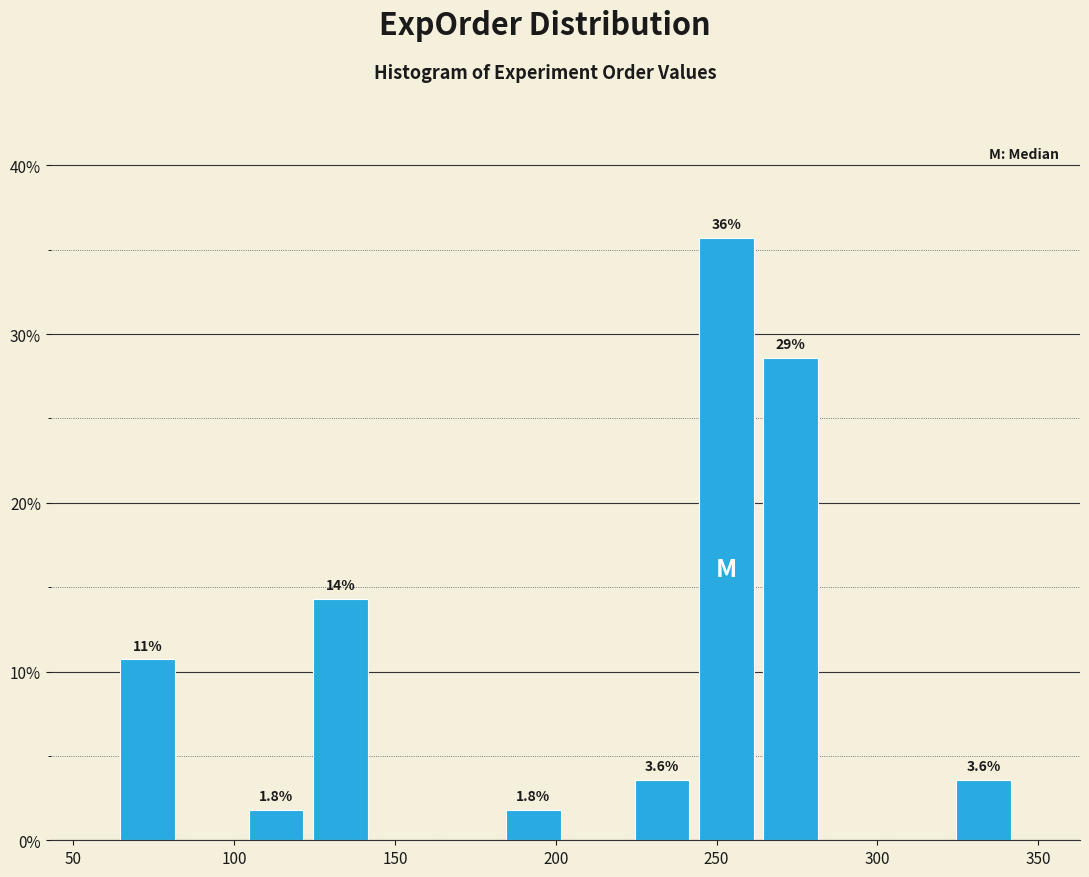

Which range on the x-axis has the tallest bar?

243 to 263